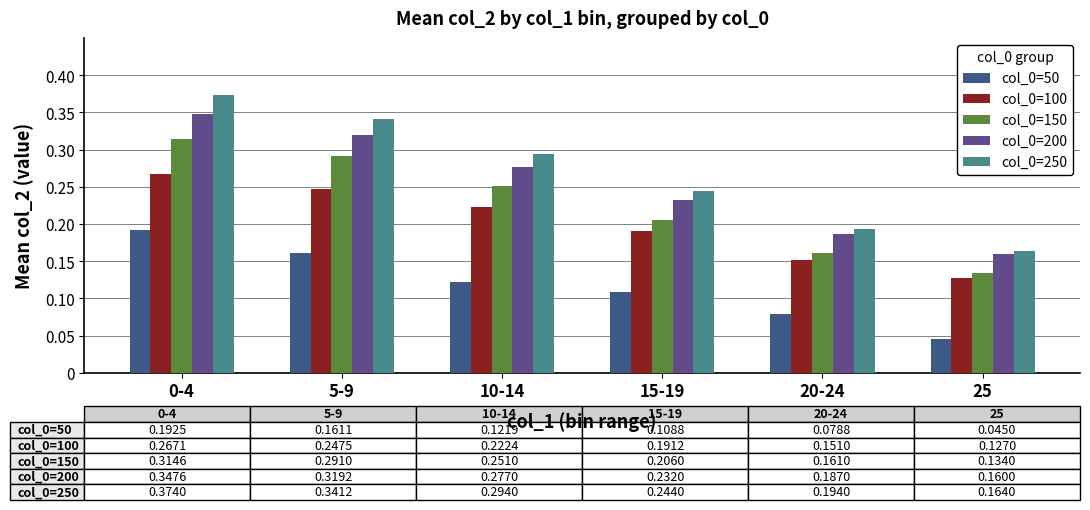

How many series are shown in this chart?

5